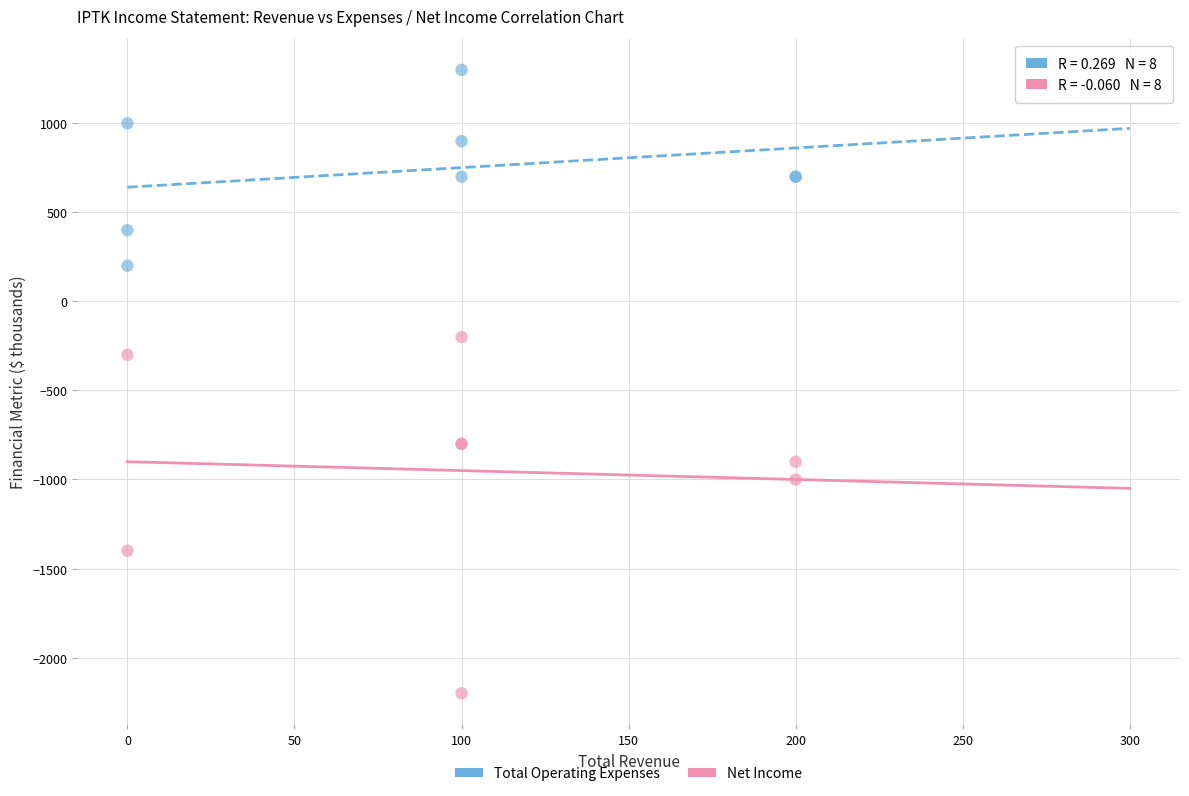

Which series has the widest spread of Y values?

Net Income